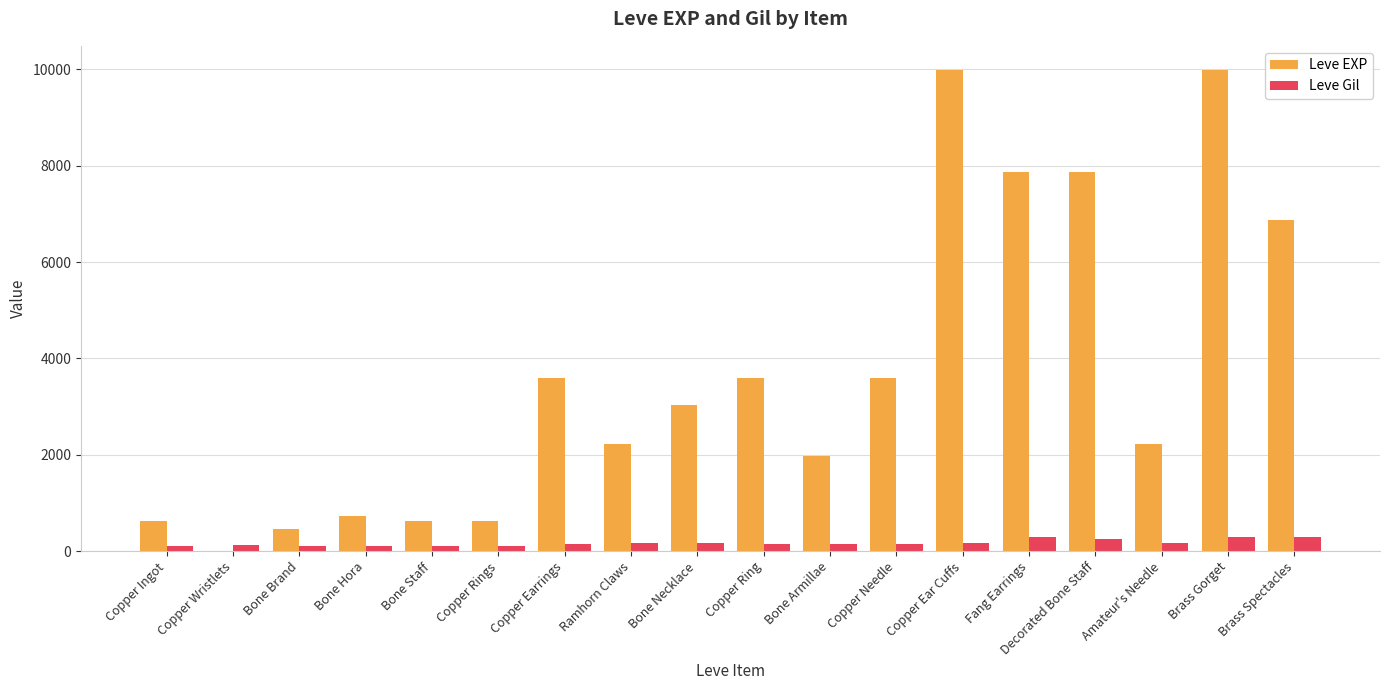

Which series changed the most between Copper Ear Cuffs and Decorated Bone Staff?

Leve EXP